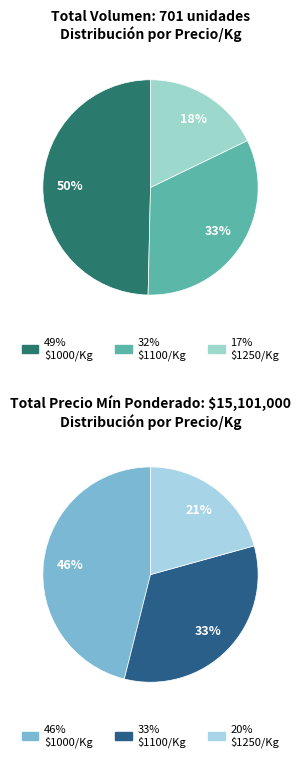

Is it true that 30 is 1% of the pie?

False